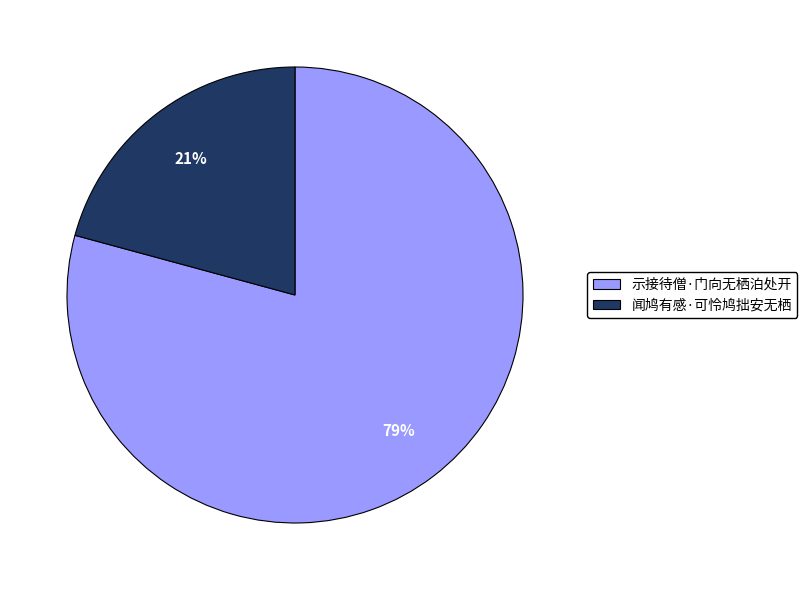

To the nearest percent, what portion does 示接待僧·门向无栖泊处开 represent?

79%